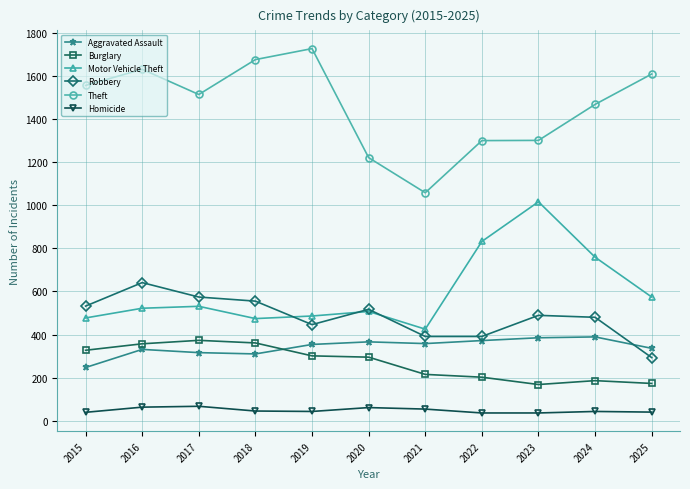

At how many categories does at least one series exceed 893?

11